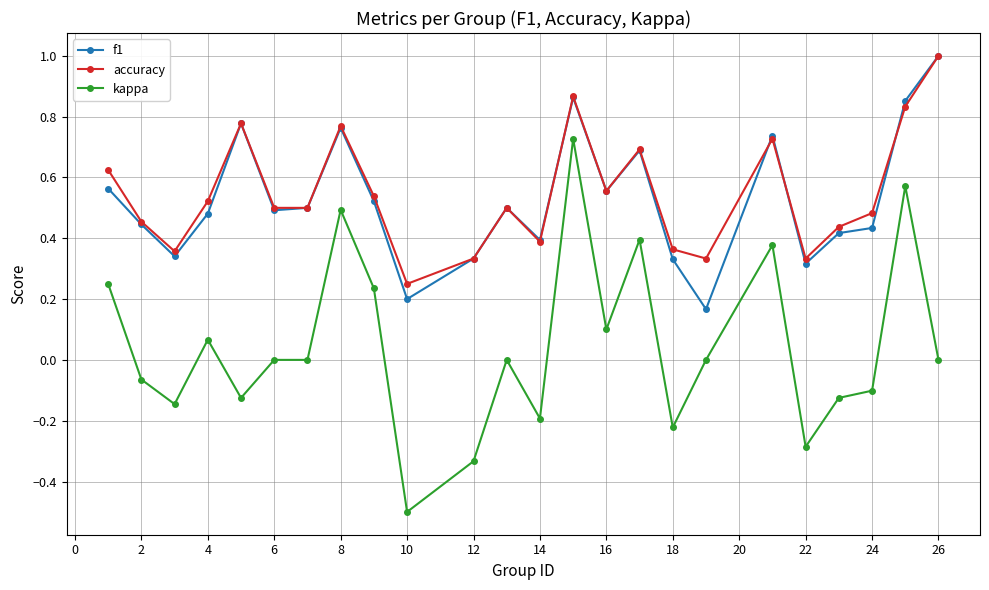

What is the minimum value shown in the chart?

-0.5